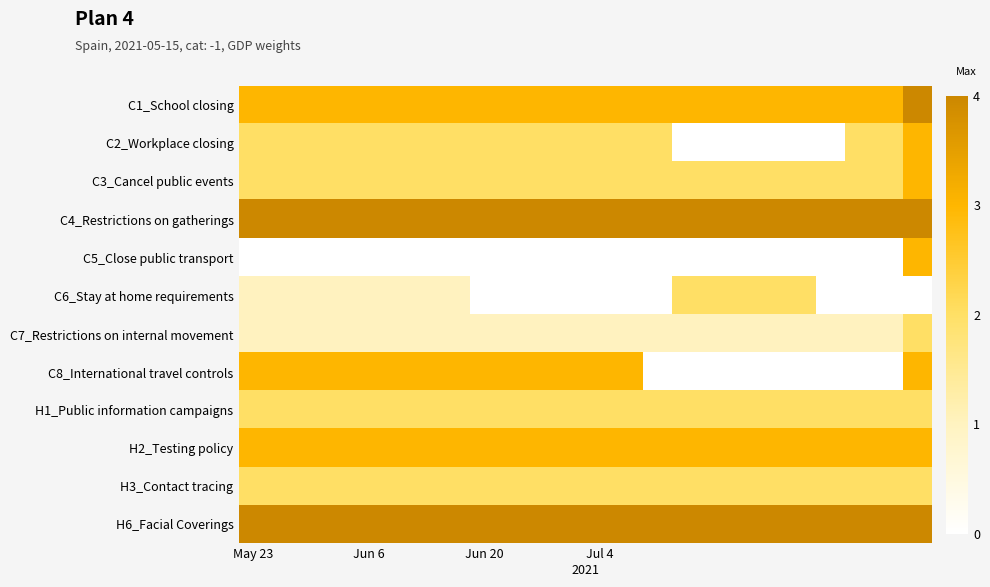

Which series has the largest total across all categories?

C4_Restrictions on gatherings